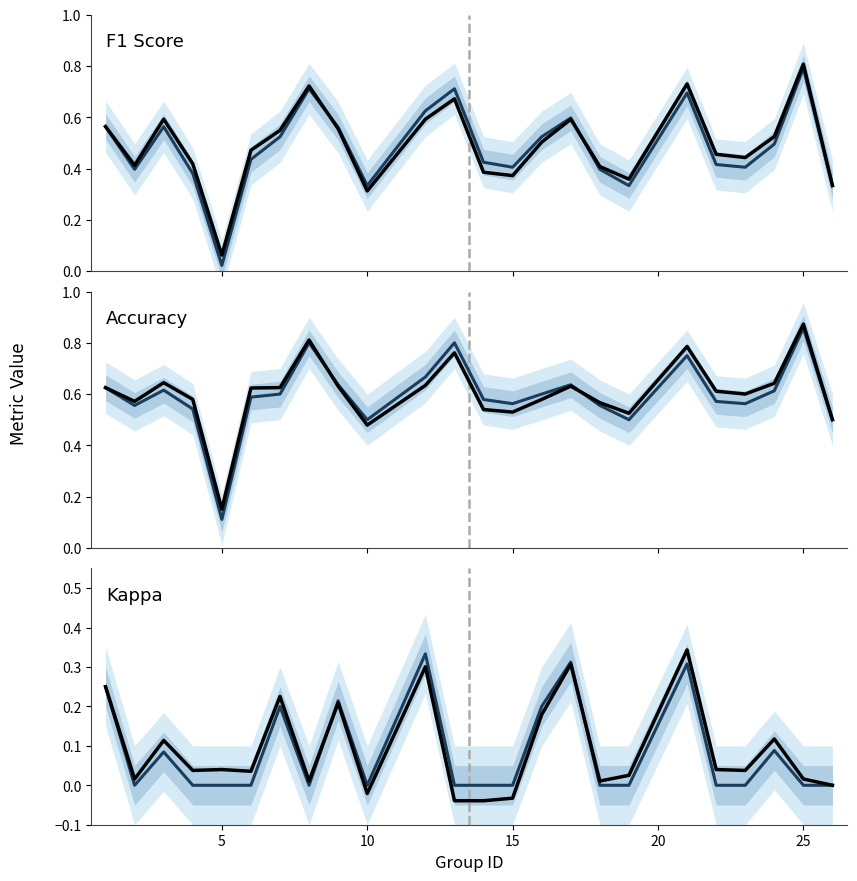

How many intersections are there between Kappa and Kappa (obs)?

2